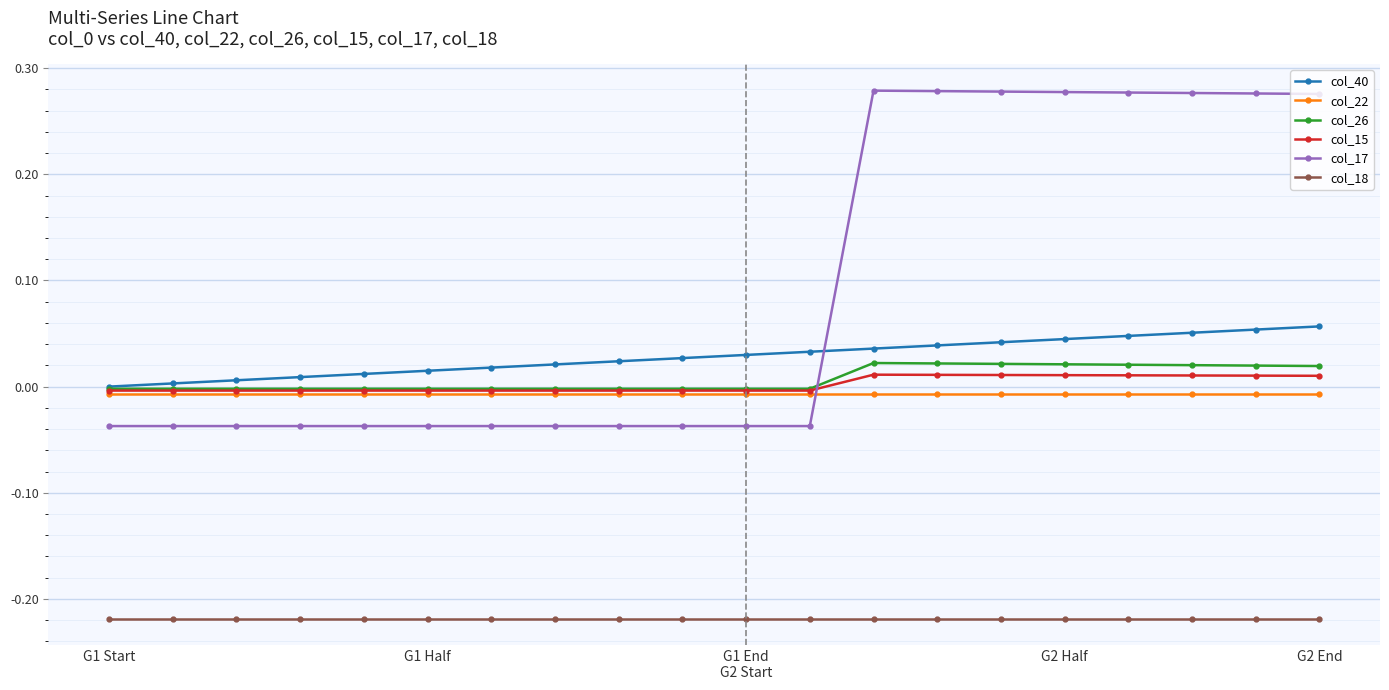

Does the chart have visible grid lines?

Yes